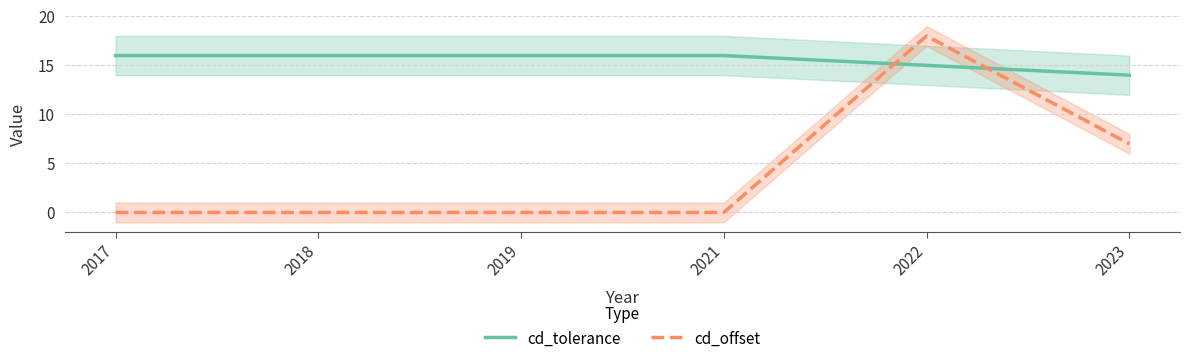

Reading left to right, extract all data points from this chart.

cd_tolerance: 2017=16	2018=16	2019=16	2021=16	2022=15	2023=14
cd_offset: 2017=0	2018=0	2019=0	2021=0	2022=18	2023=7